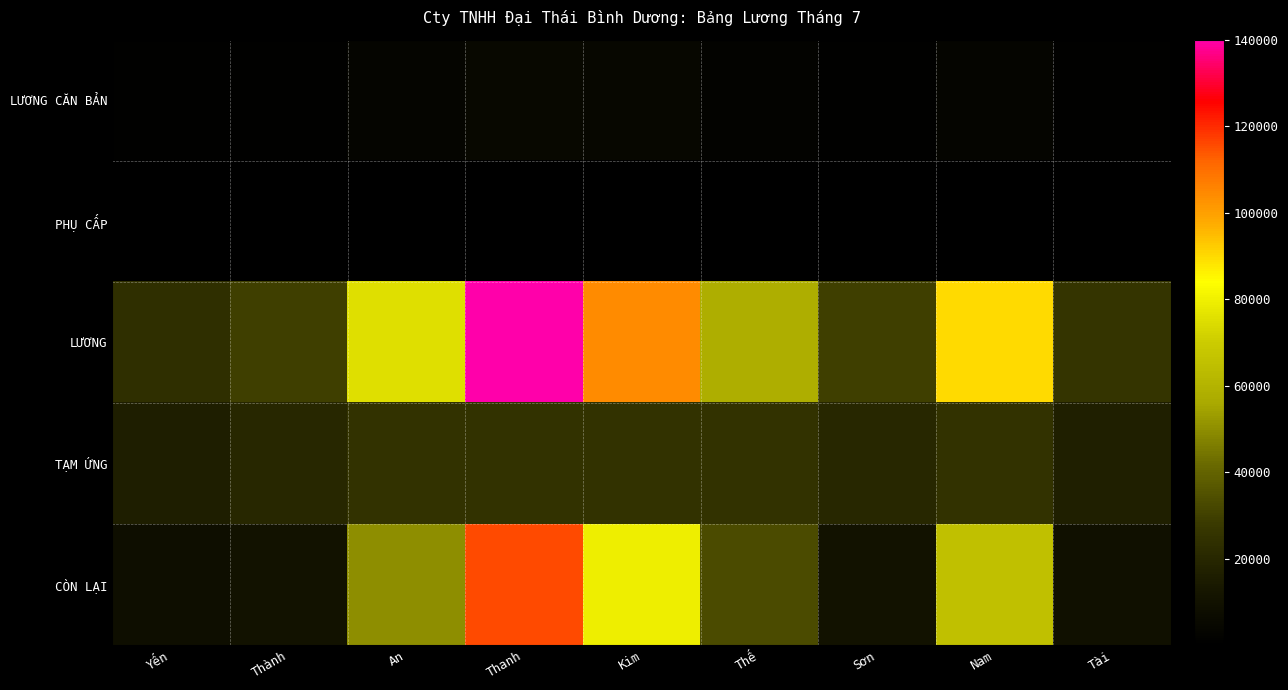

At which category is the sum across all series the highest?

Thanh